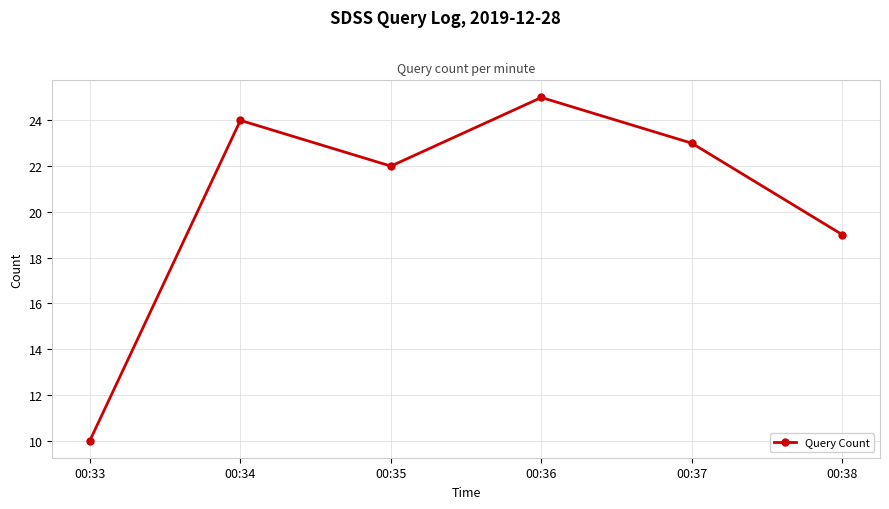

At which label is the value closest to 17?

00:38